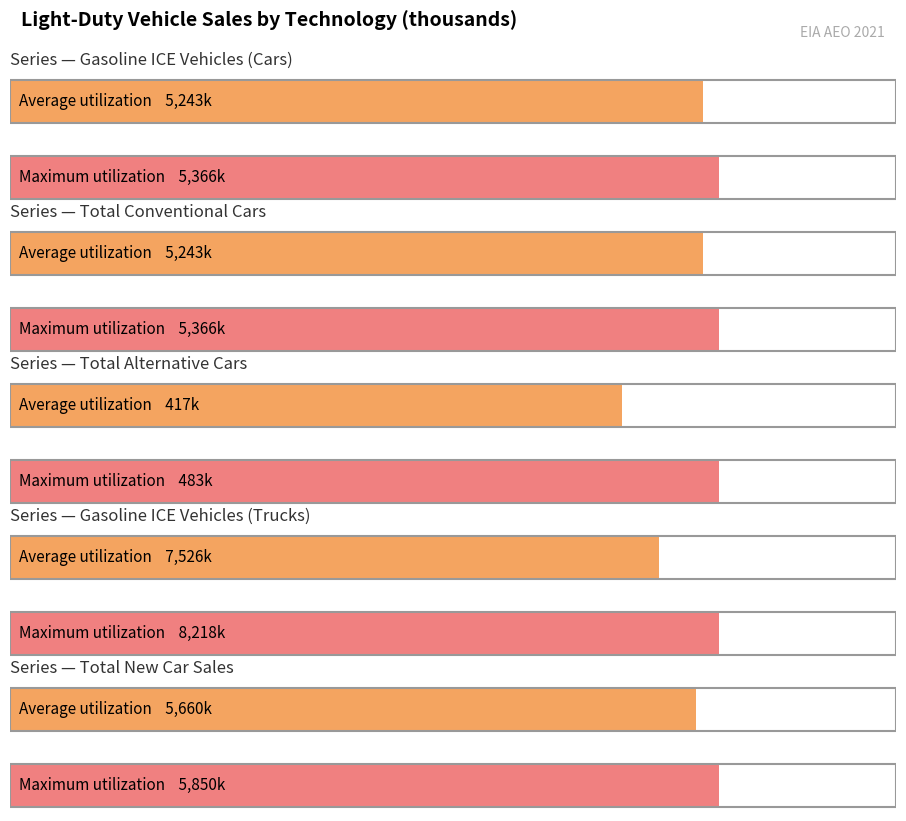

Rank the series by their maximum value, from lowest to highest.

Total Alternative Cars, Gasoline ICE Vehicles (Cars), Total Conventional Cars, Total New Car Sales, Gasoline ICE Vehicles (Trucks)